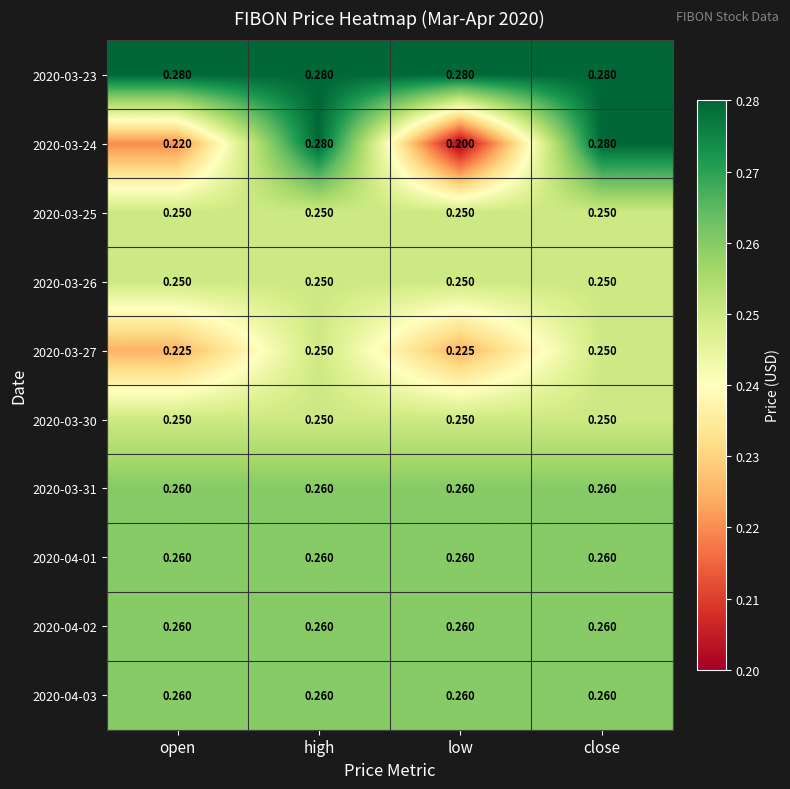

Which label corresponds to the smallest value in the chart?

low